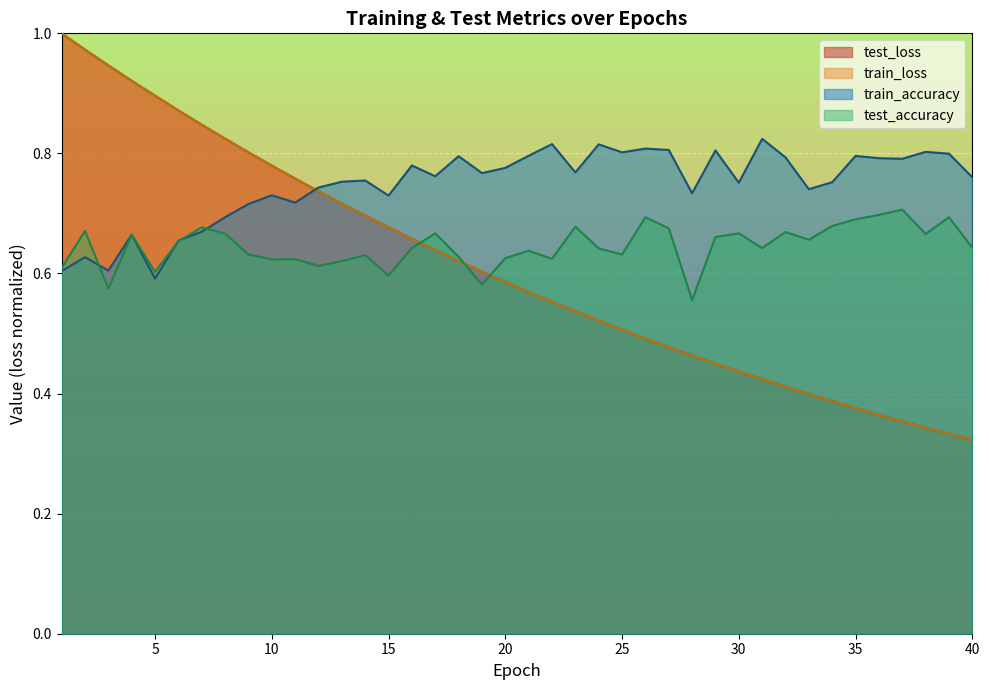

Where is train_loss nearest to the value 0?

40